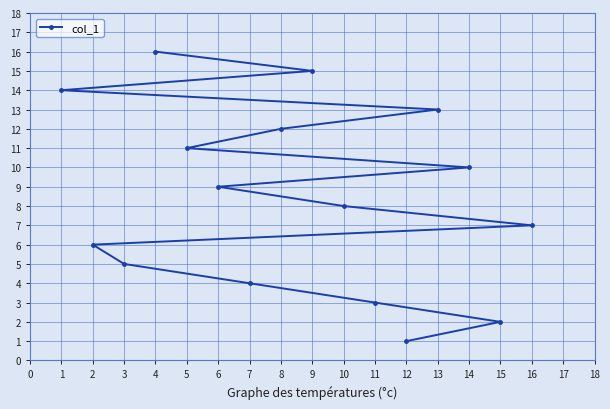

True or false: the data shows 2 at 15.

True